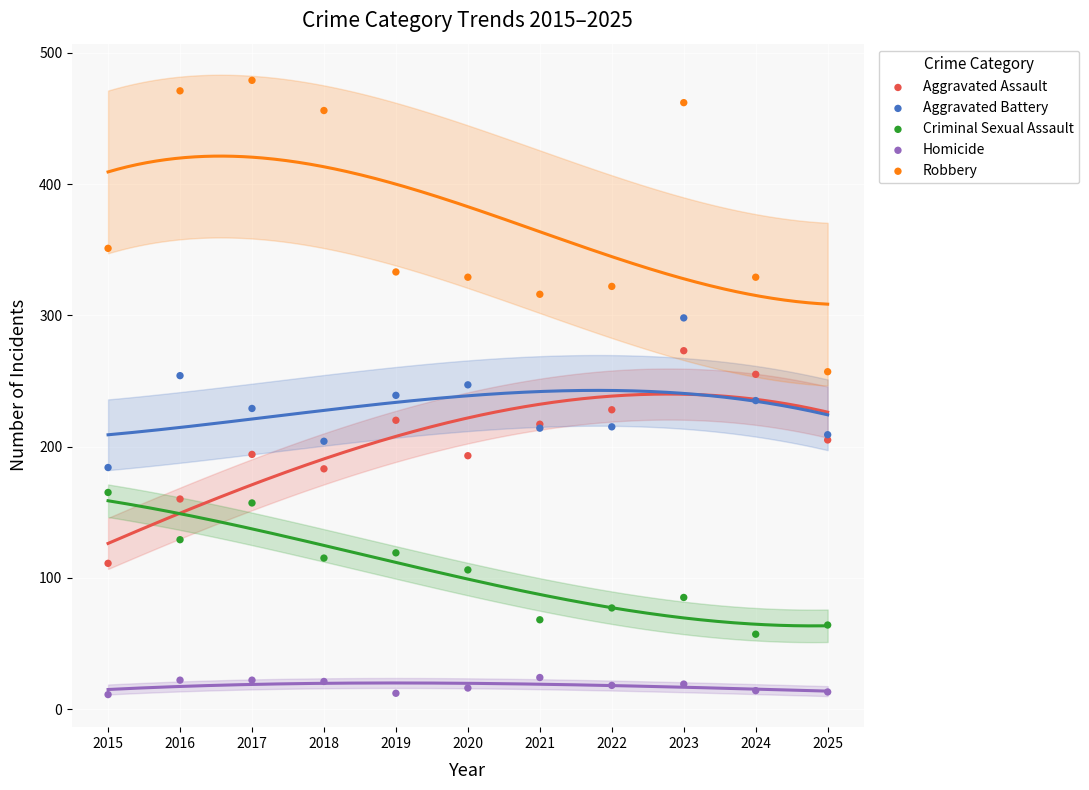

What are all the series names shown in the legend?

Aggravated Assault, Aggravated Battery, Criminal Sexual Assault, Homicide, Robbery